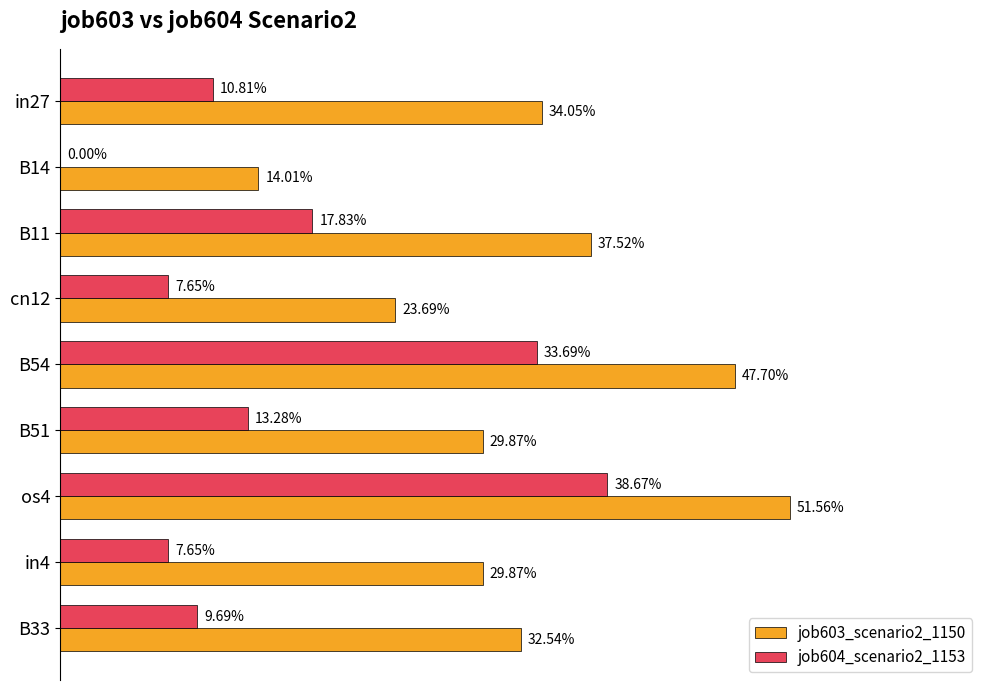

What is the greatest value displayed?

0.5